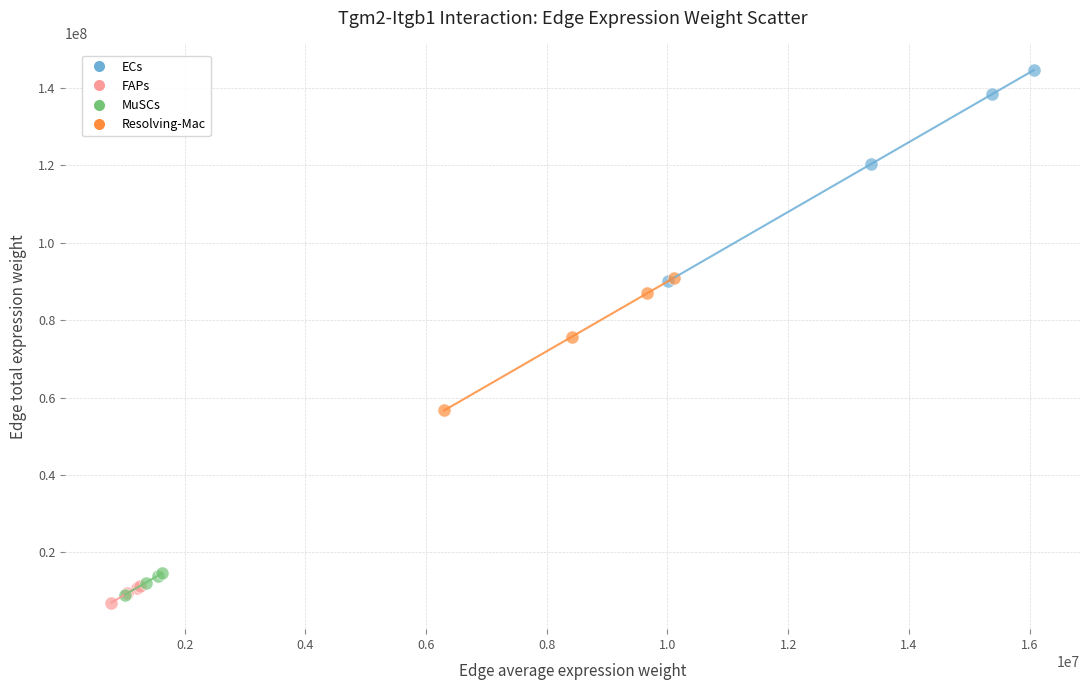

Which series has the widest spread of Y values?

ECs